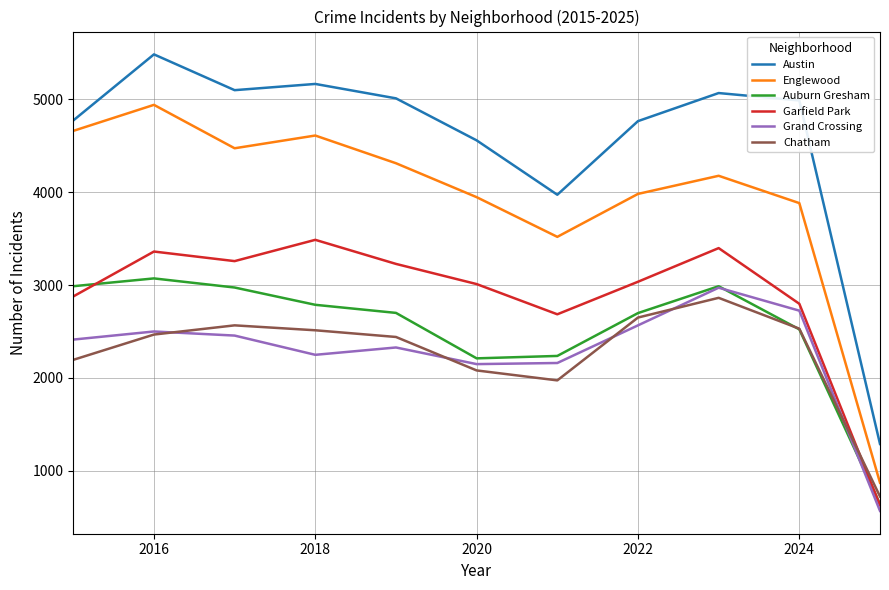

True or false: Austin and Chatham intersect in this chart.

False